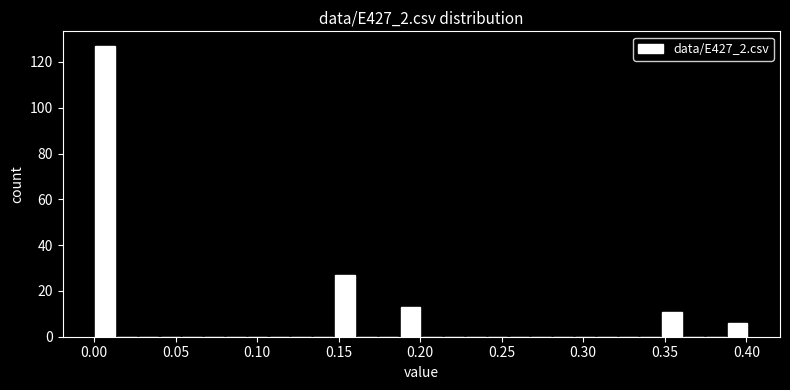

Read against the x-axis, roughly where is the centre of the tallest bar?

0.005